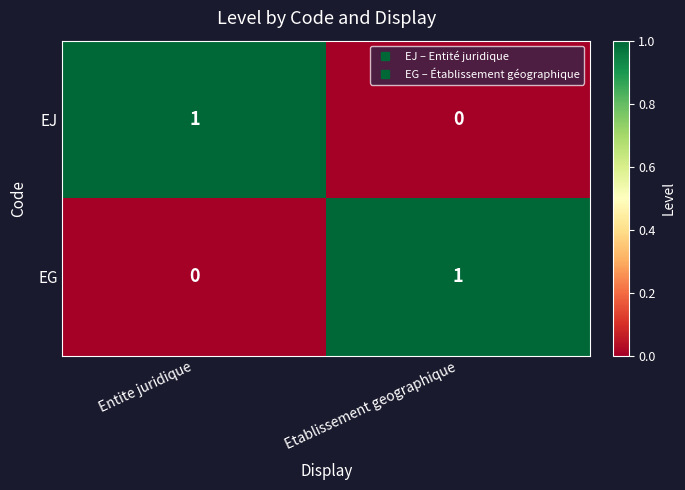

At which label is EG closest to 0?

Entite juridique